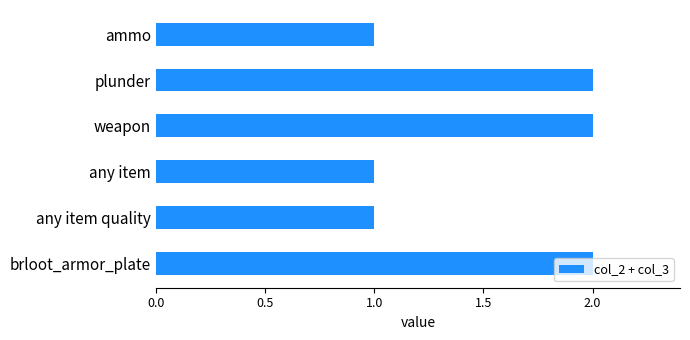

The value at plunder is 1. True or false?

False